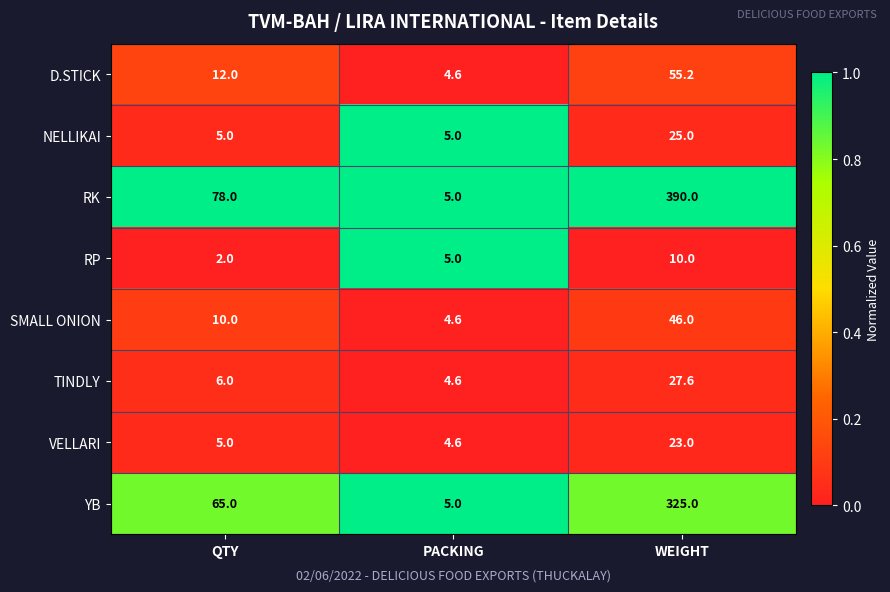

Which series has the largest range (max minus min)?

RK